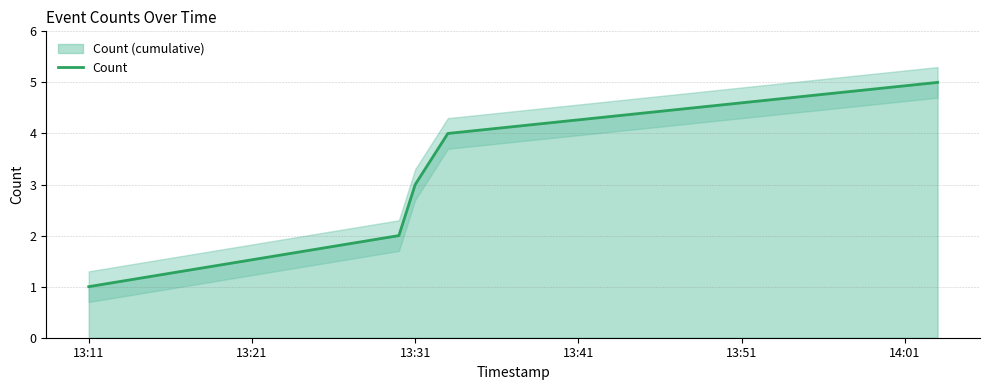

The value of Count at 13:31 is 3. True or false?

True